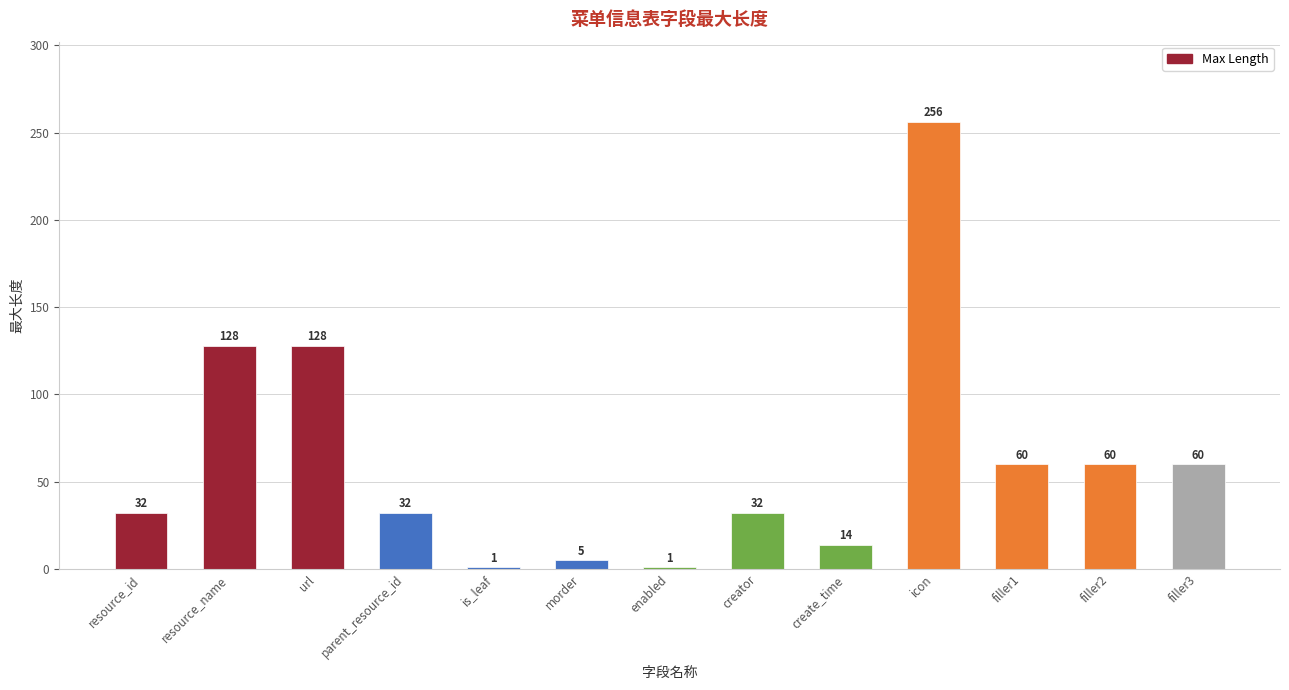

The value at create_time is 14. True or false?

True